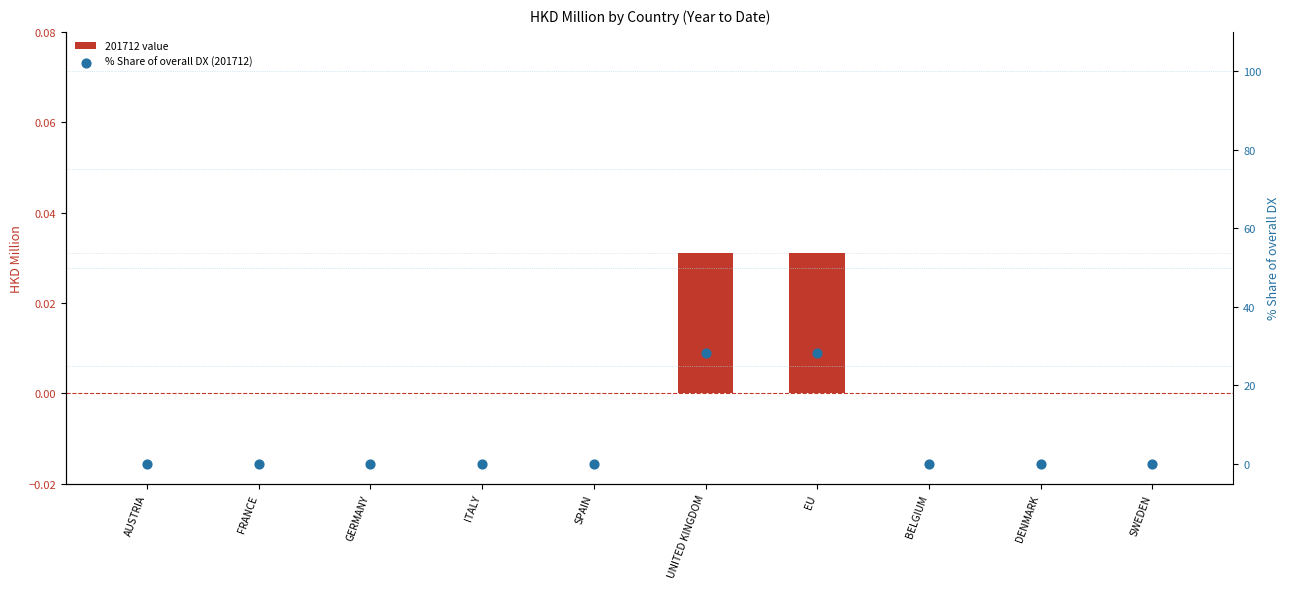

What are all the series names shown in the legend?

201712 value, % Share of overall DX (201712)